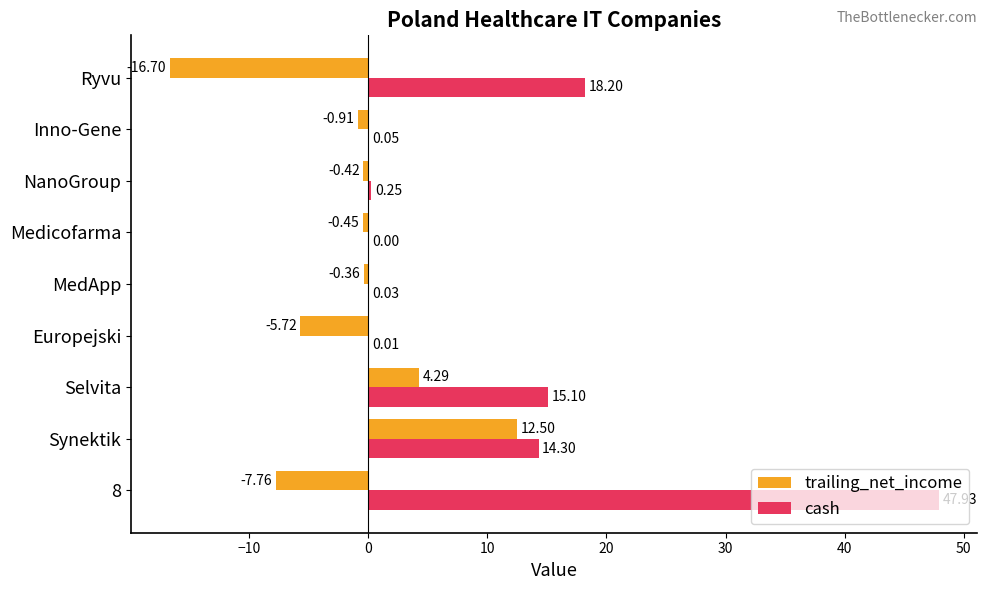

At which label is cash closest to 23?

Ryvu